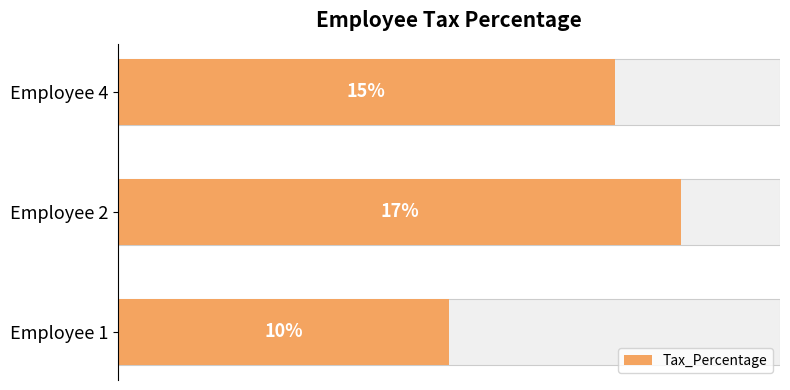

How many data points are above 15?

1